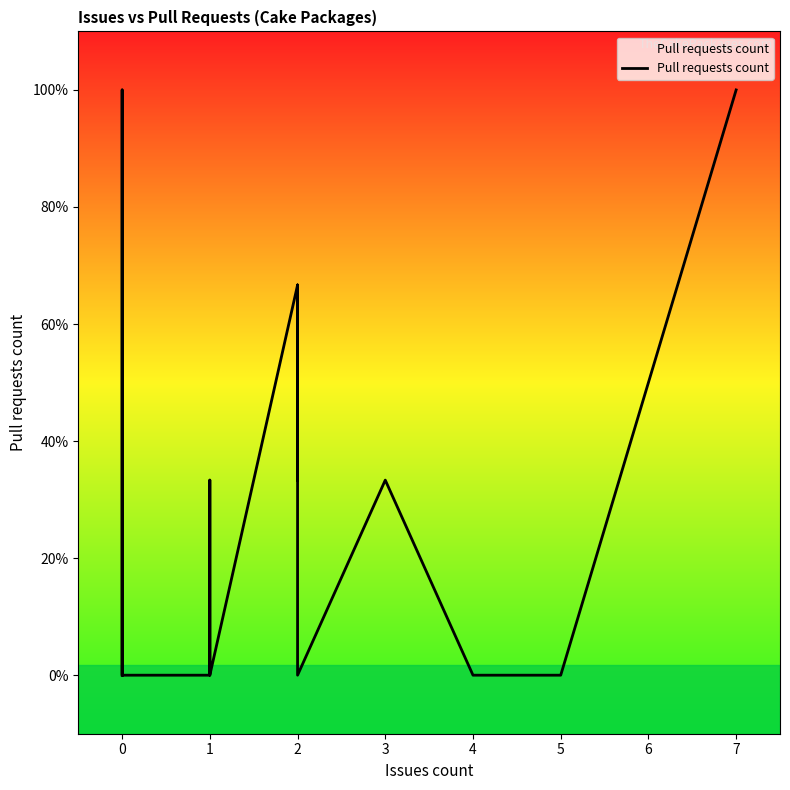

What is the label of the 36th point from the right?

3